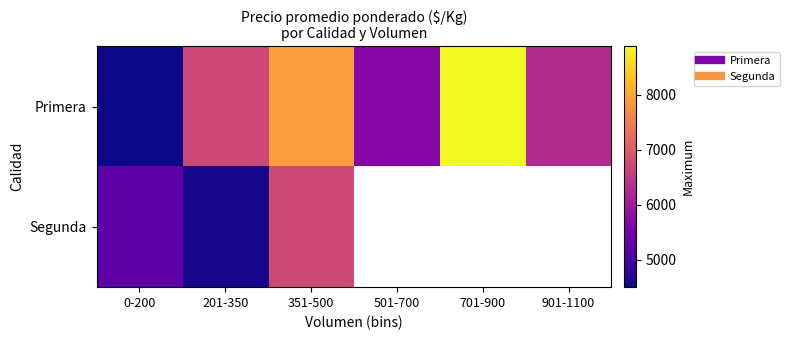

Which has a higher value, 0-200 or 901-1100?

901-1100